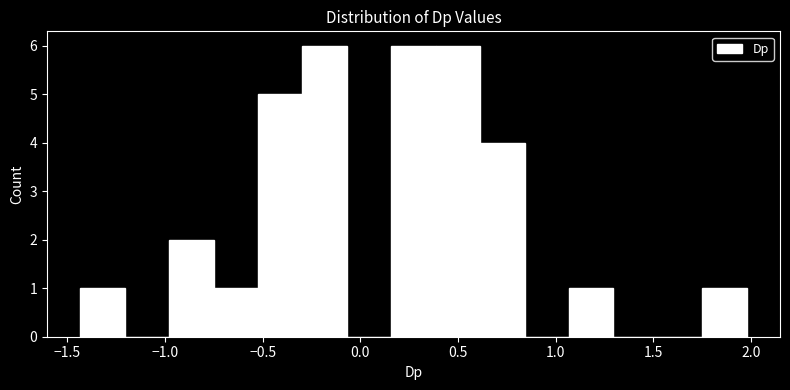

Reading left to right, list every bar in this chart as the range it spans on the x-axis followed by its height. Neither the bar edges nor the heights are printed on the chart, so give them approximately, as read against the axes.

-1.45 to -1.20: 1
-1.20 to -1.00: 0
-1.00 to -0.75: 2
-0.75 to -0.50: 1
-0.50 to -0.30: 5
-0.30 to -0.05: 6
-0.05 to 0.15: 0
0.15 to 0.40: 6
0.40 to 0.60: 6
0.60 to 0.85: 4
0.85 to 1.05: 0
1.05 to 1.30: 1
1.30 to 1.50: 0
1.50 to 1.75: 0
1.75 to 2.00: 1